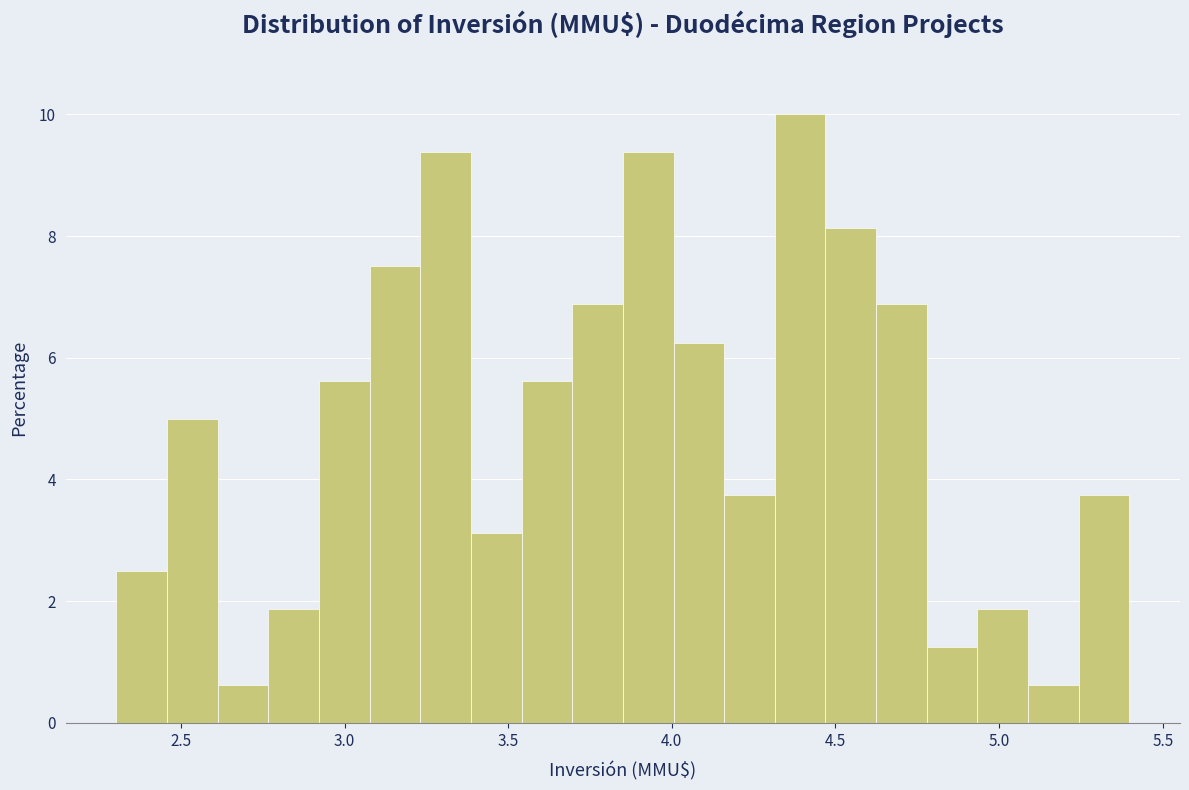

Around what value on the x-axis is the tallest bar? Give the approximate position of its centre, as read against the axis.

4.40